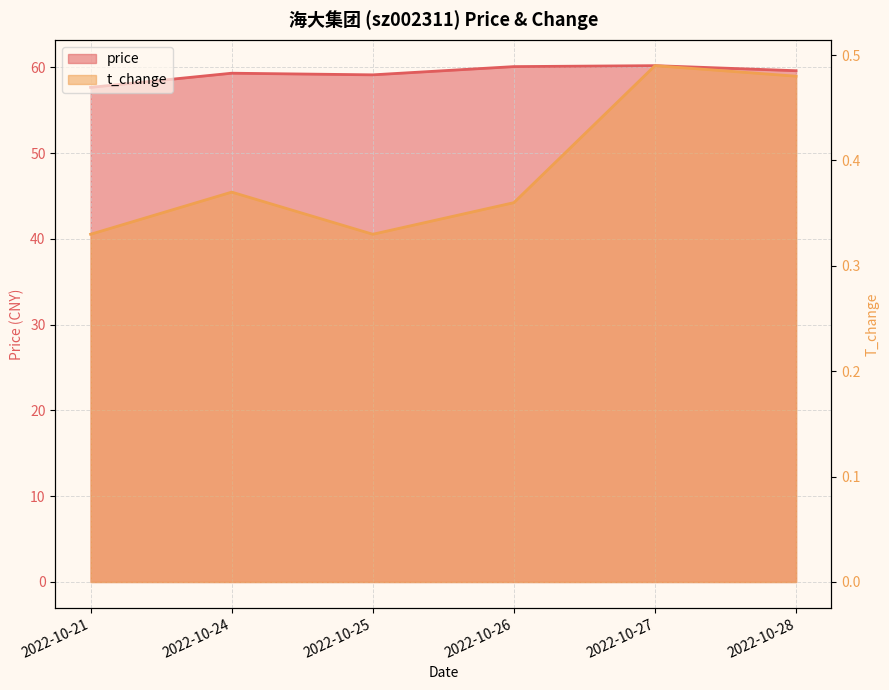

List the labels in order of t_change value, smallest first.

2022-10-21, 2022-10-25, 2022-10-26, 2022-10-24, 2022-10-28, 2022-10-27